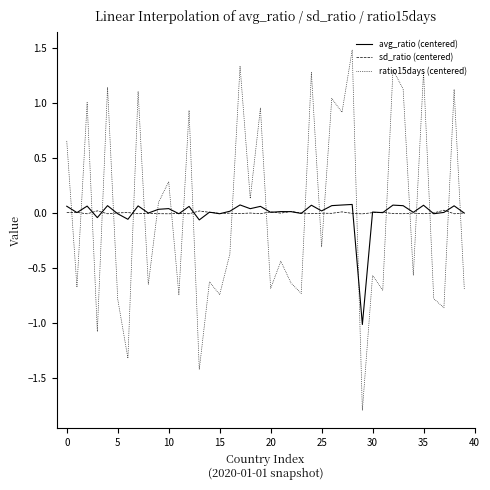

What is the smallest value displayed?

-1.8